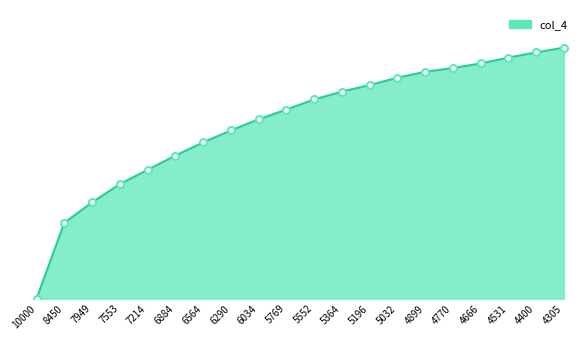

Rank the categories by value from highest to lowest.

4305, 4400, 4531, 4666, 4770, 4899, 5032, 5196, 5364, 5552, 5769, 6034, 6290, 6564, 6884, 7214, 7553, 7949, 8450, 10000